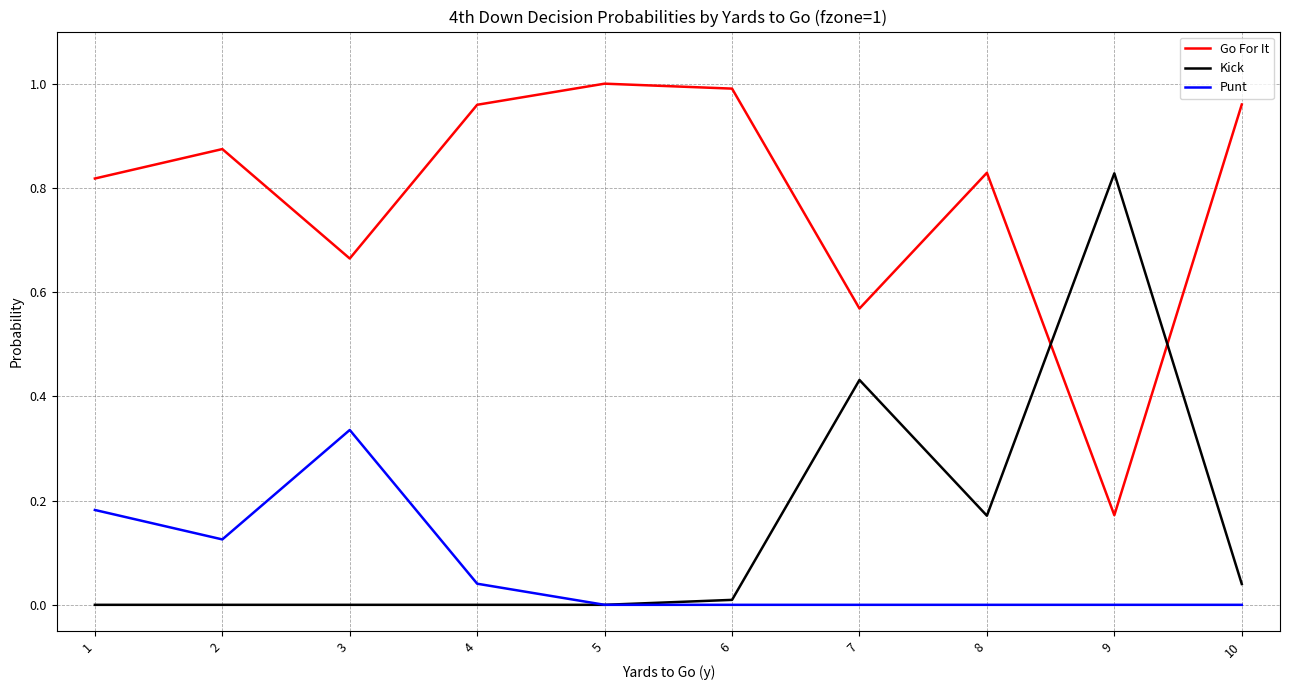

Between 2 and 10, which series saw the biggest shift?

Punt